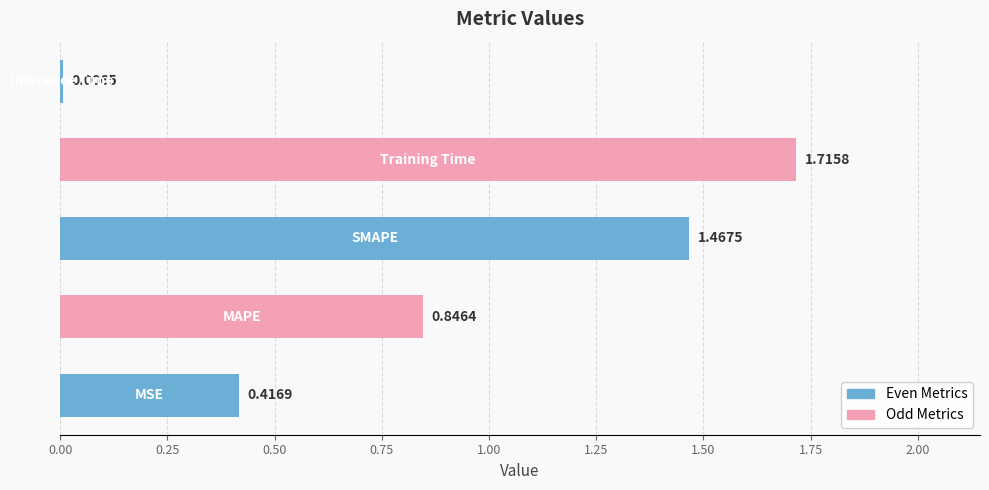

What is the average value?

0.9